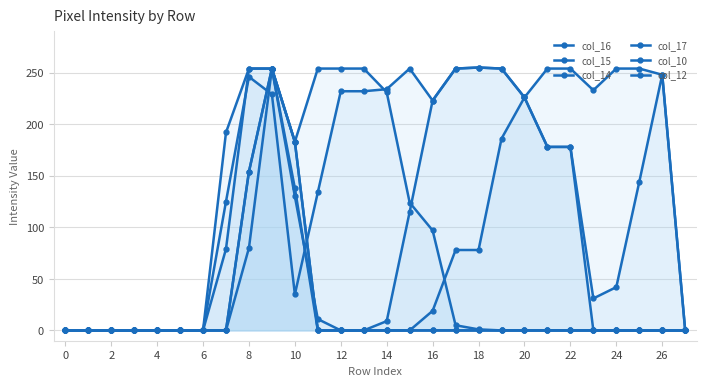

Reading left to right, extract all data points from this chart.

col_16: 0	0	0	0	0	0	0	125	246	229	35	134	232	232	234	254	223	254	255	254	226	178	178	31	42	144	248	0
col_15: 0	0	0	0	0	0	0	0	154	254	138	0	0	0	9	115	223	254	255	254	226	178	178	0	0	0	0	0
col_14: 0	0	0	0	0	0	0	0	154	254	183	0	0	0	0	0	19	78	78	186	226	254	254	233	254	254	248	0
col_17: 0	0	0	0	0	0	0	192	254	254	183	254	254	254	231	124	97	5	1	0	0	0	0	0	0	0	0	0
col_10: 0	0	0	0	0	0	0	79	254	254	130	11	0	0	0	0	0	0	0	0	0	0	0	0	0	0	0	0
col_12: 0	0	0	0	0	0	0	0	80	254	183	0	0	0	0	0	0	0	0	0	0	0	0	0	0	0	0	0